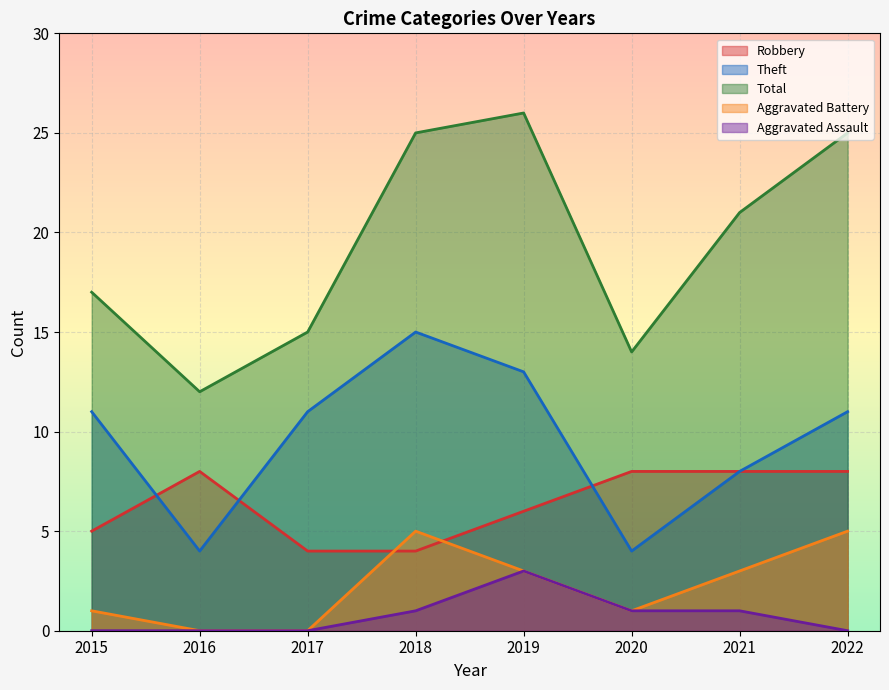

List the labels in order of Aggravated Battery value, largest first.

2018, 2022, 2019, 2021, 2015, 2020, 2016, 2017